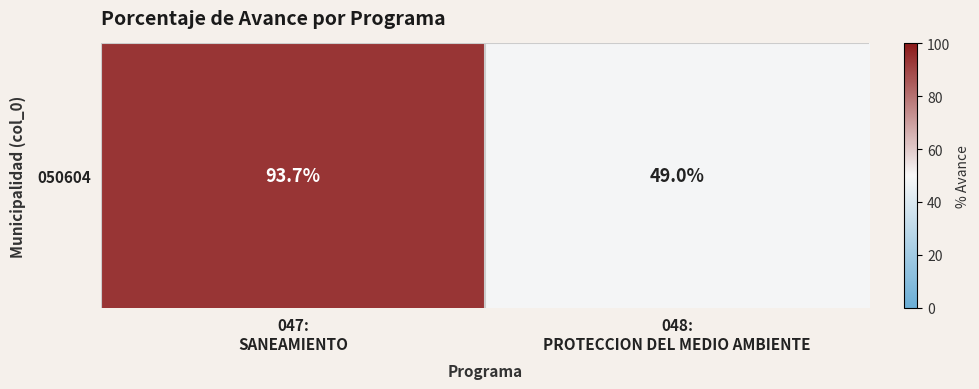

At which category does the chart reach its peak across all series?

047:
SANEAMIENTO